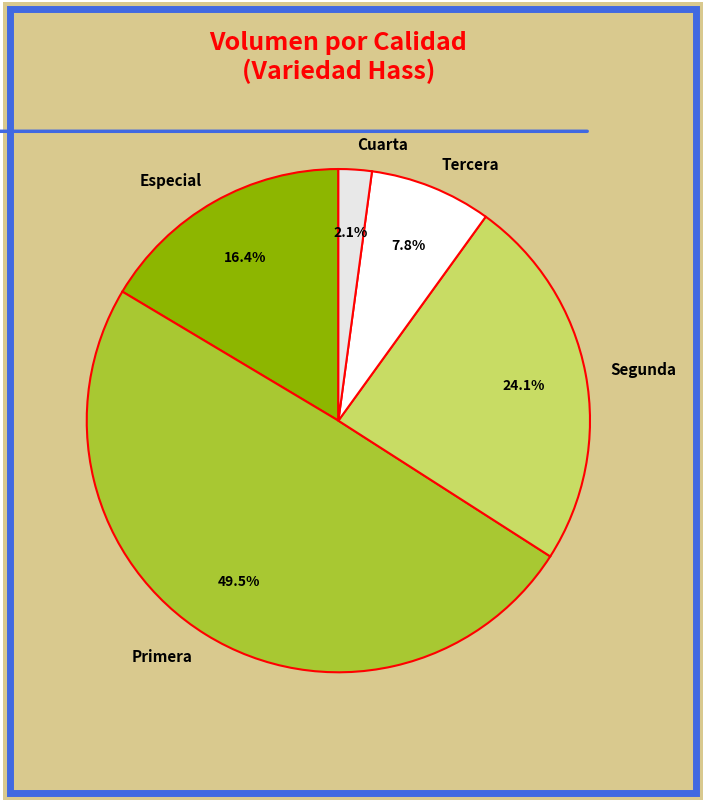

Rank the categories by value from lowest to highest.

Cuarta, Tercera, Especial, Segunda, Primera